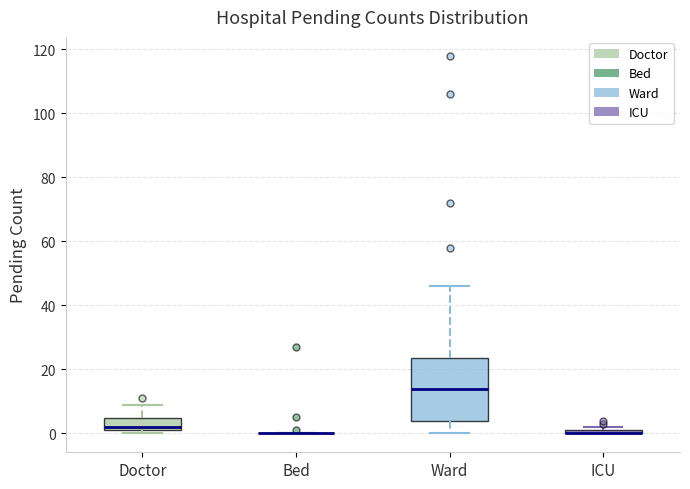

Which box is the tallest, from its lower edge to its upper edge?

Ward